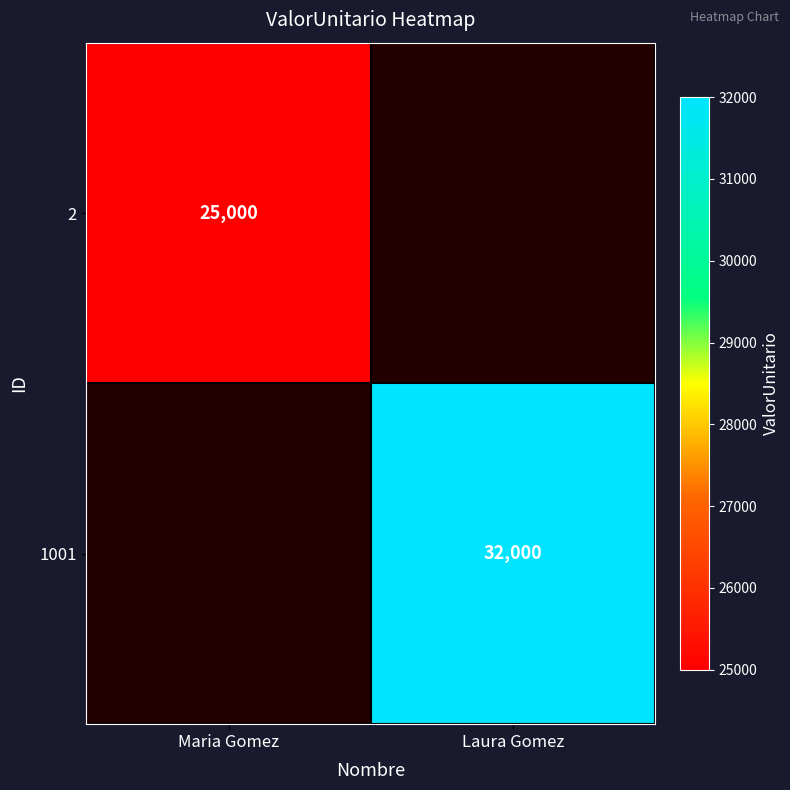

What is the spread (max minus min) of values at Laura Gomez?

32000